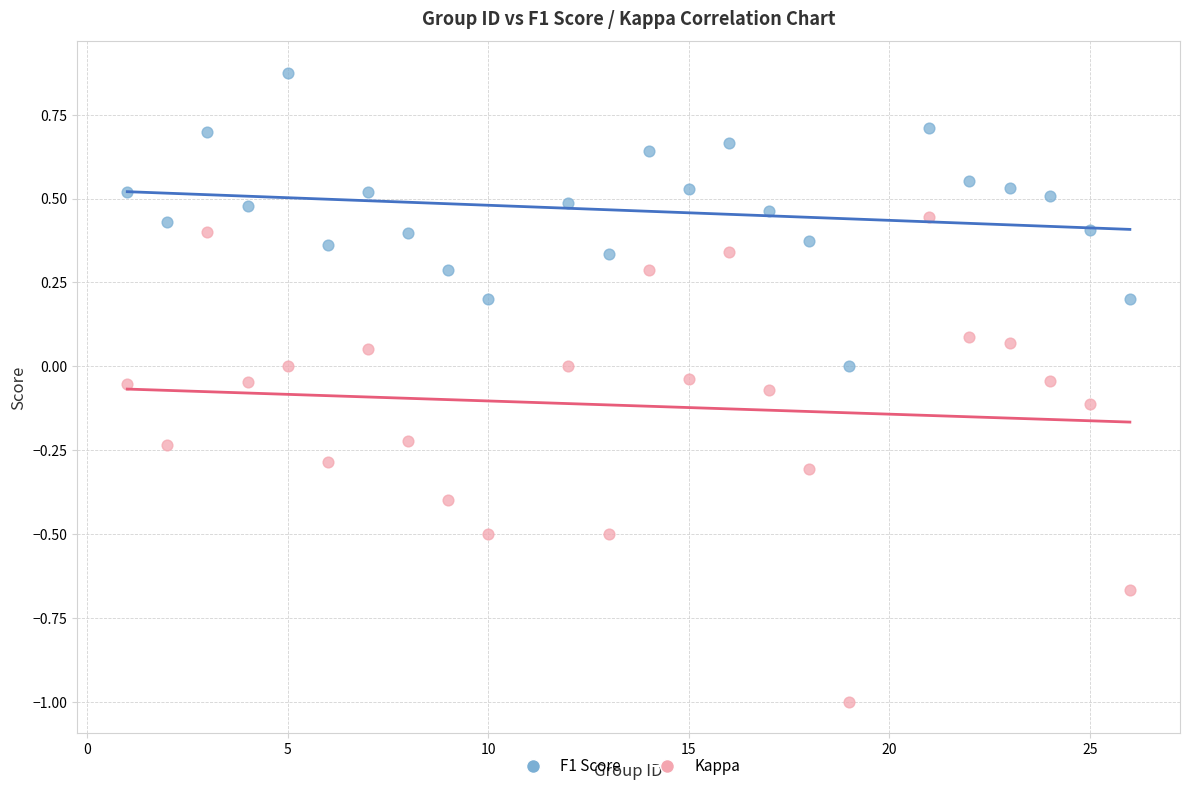

Across all data points, what is the range of Y values (max minus min)?

1.9